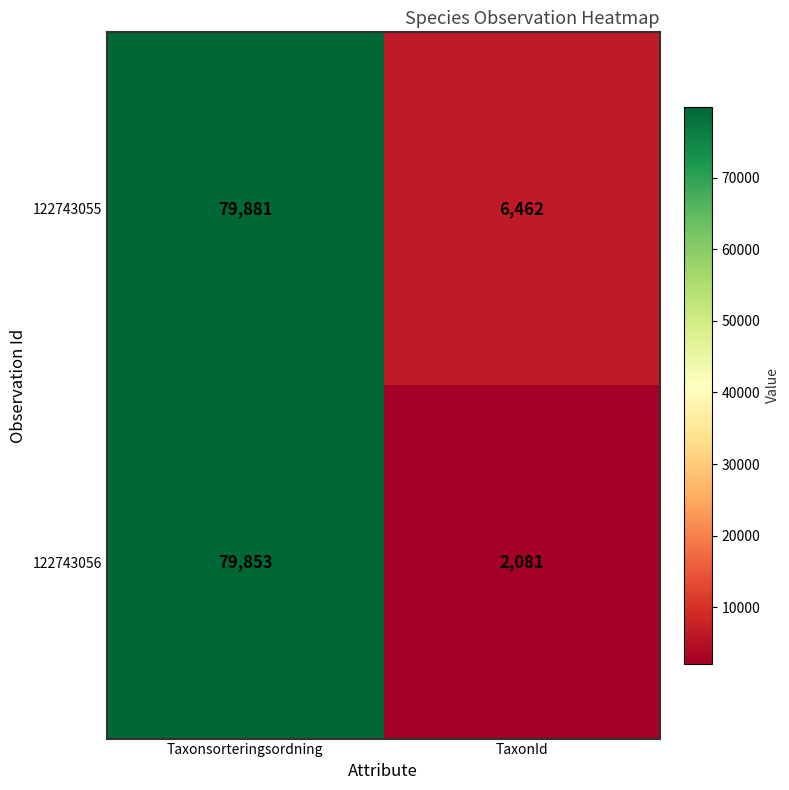

What is the smallest value displayed?

2081